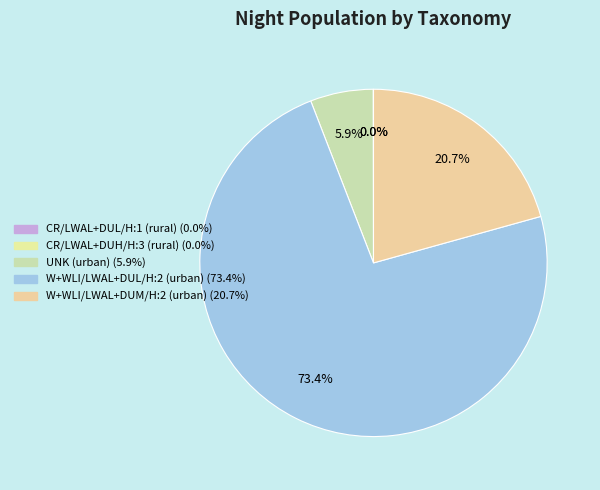

To the nearest percent, what is the average slice percentage?

20%